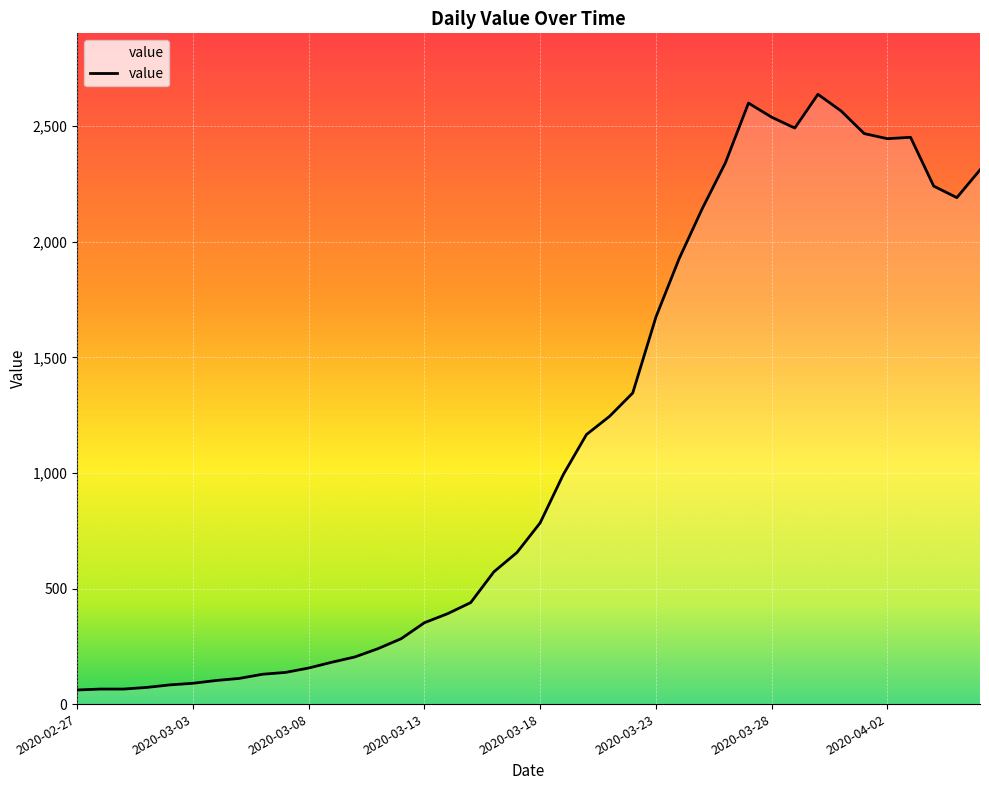

What is the difference between the maximum and minimum values?

2577